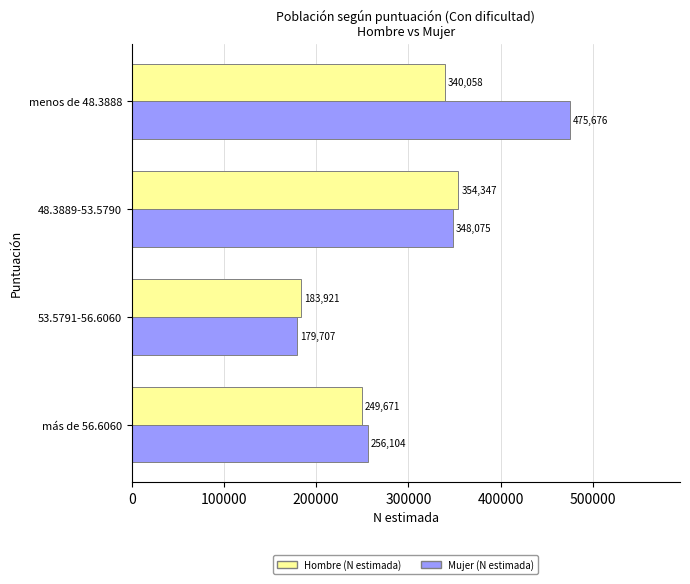

Is it true that Mujer (N estimada) equals 463520 at 48.3889-53.5790?

False